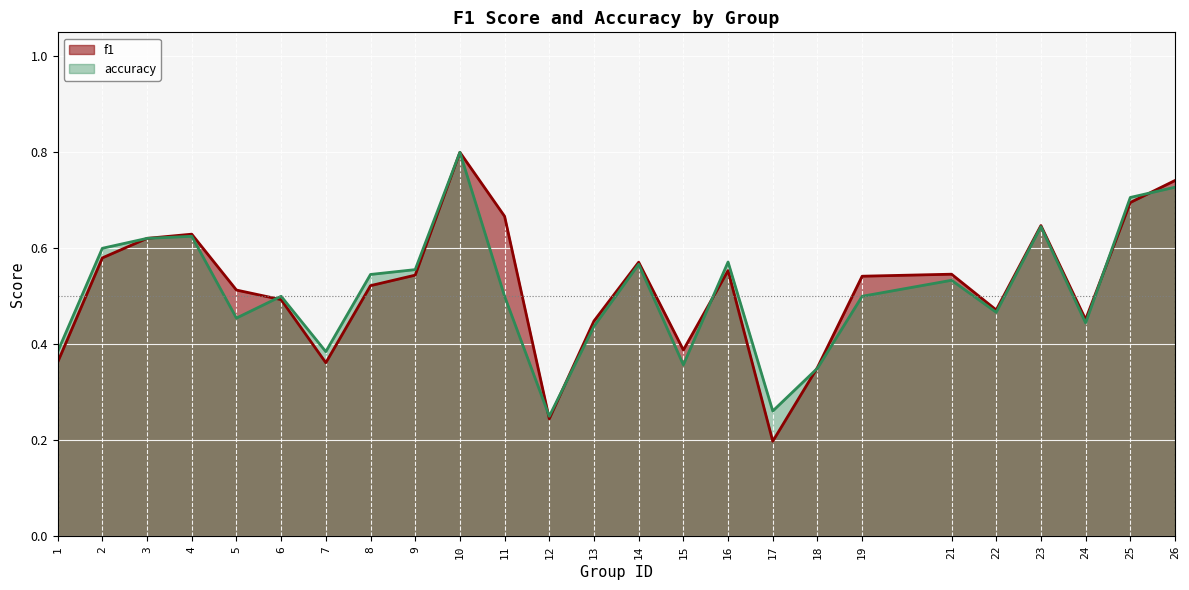

Which series ends up on top after the final intersection of f1 and accuracy?

f1